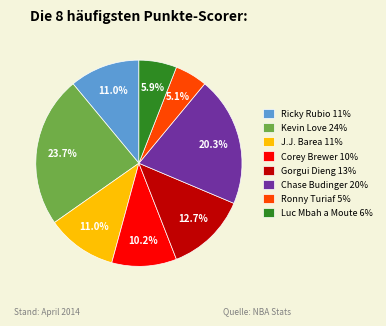

Between Gorgui Dieng and Chase Budinger, which is larger?

Chase Budinger